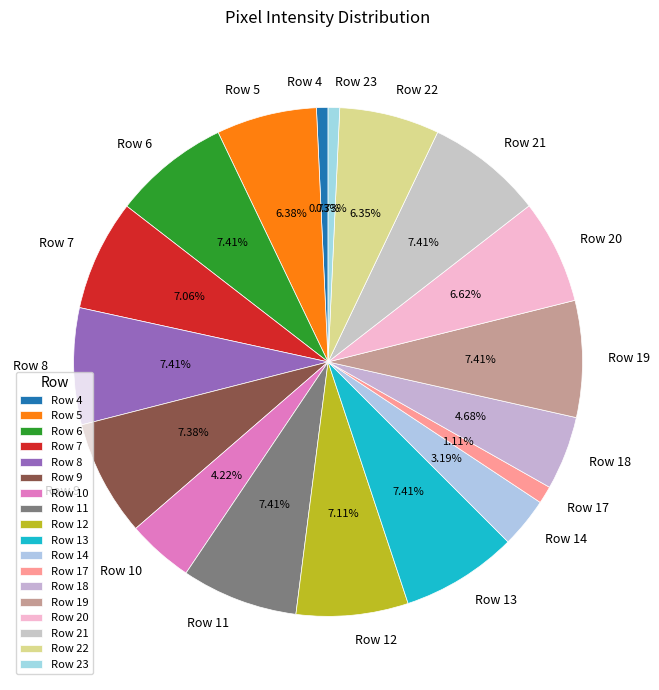

To the nearest percent, what portion does Row 4 represent?

1%